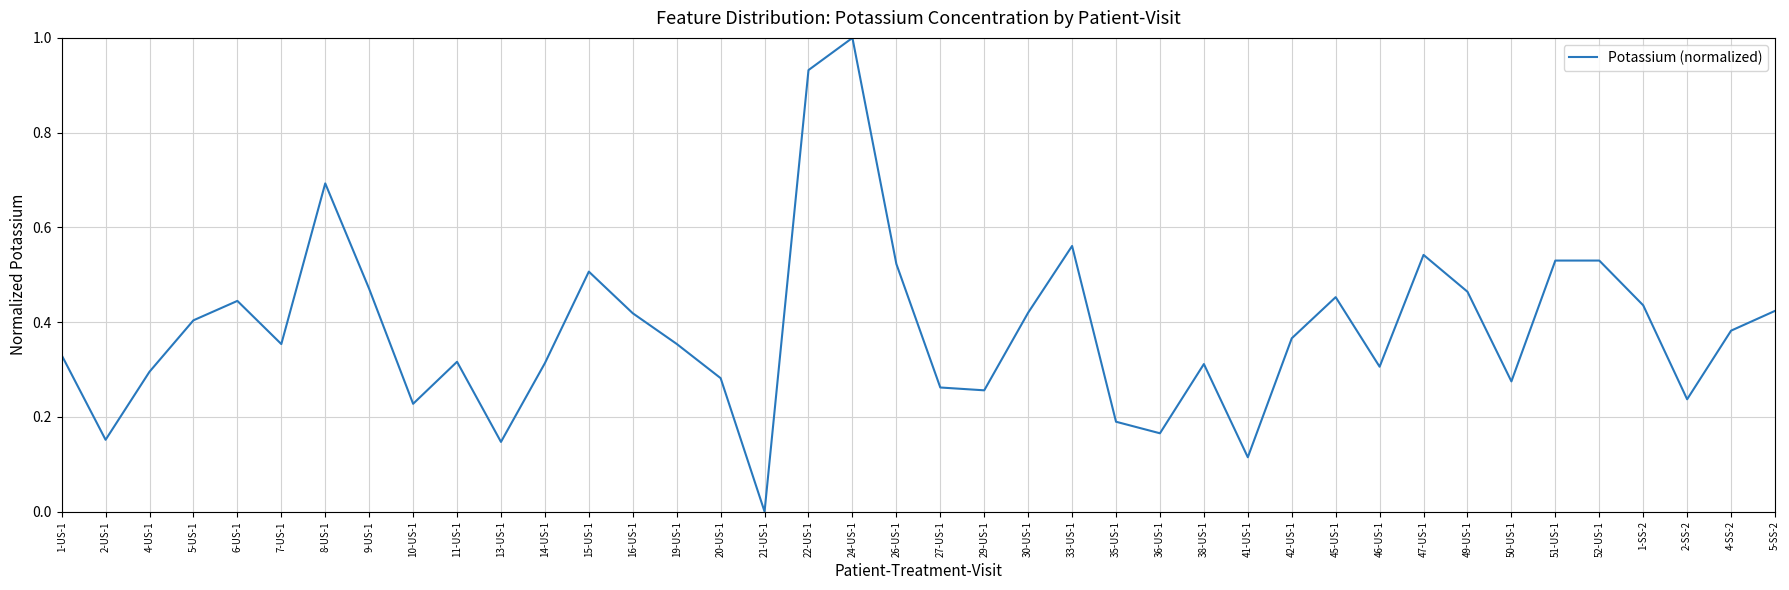

At which category does the data reach its first local peak?

6-US-1